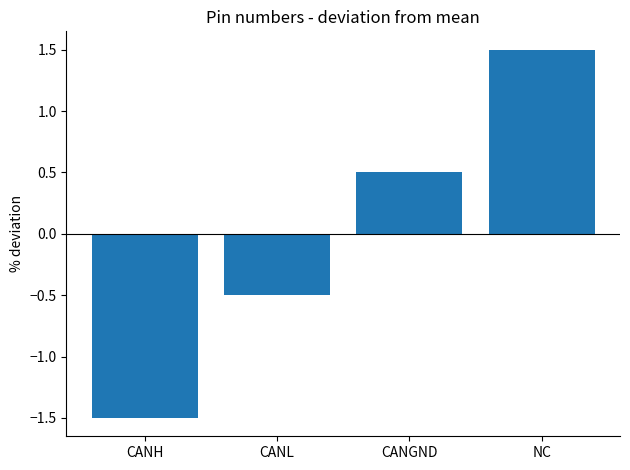

Which has a higher value, CANL or CANH?

CANL